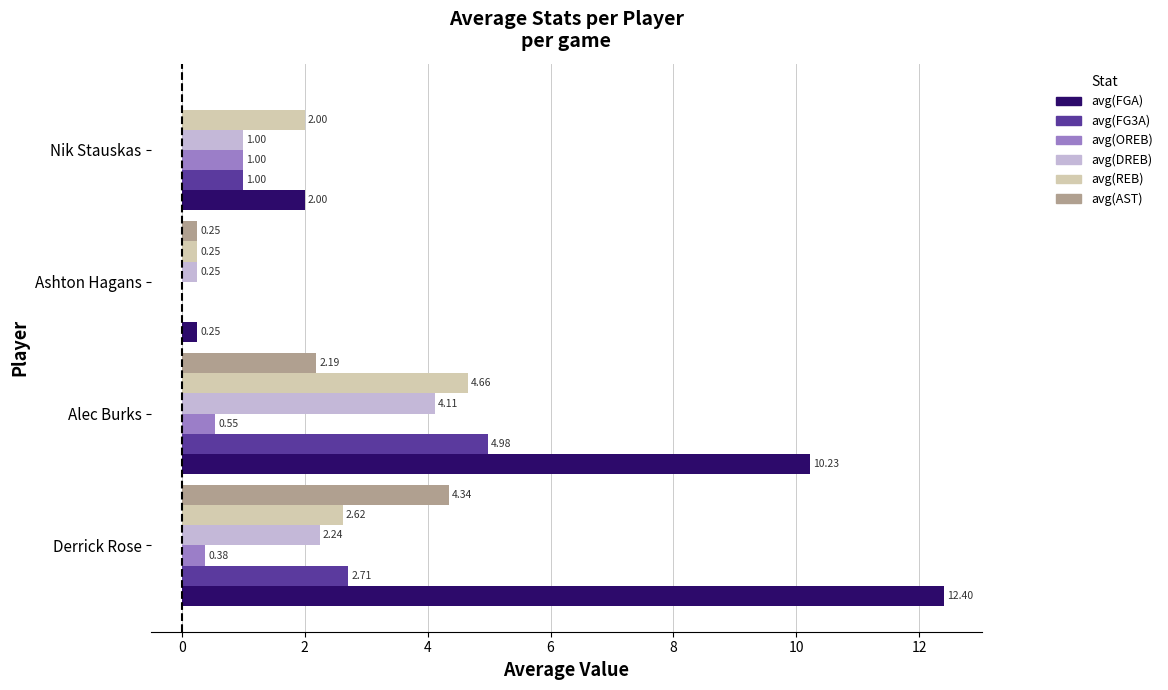

Which series changed the most between Derrick Rose and Alec Burks?

avg(FG3A)